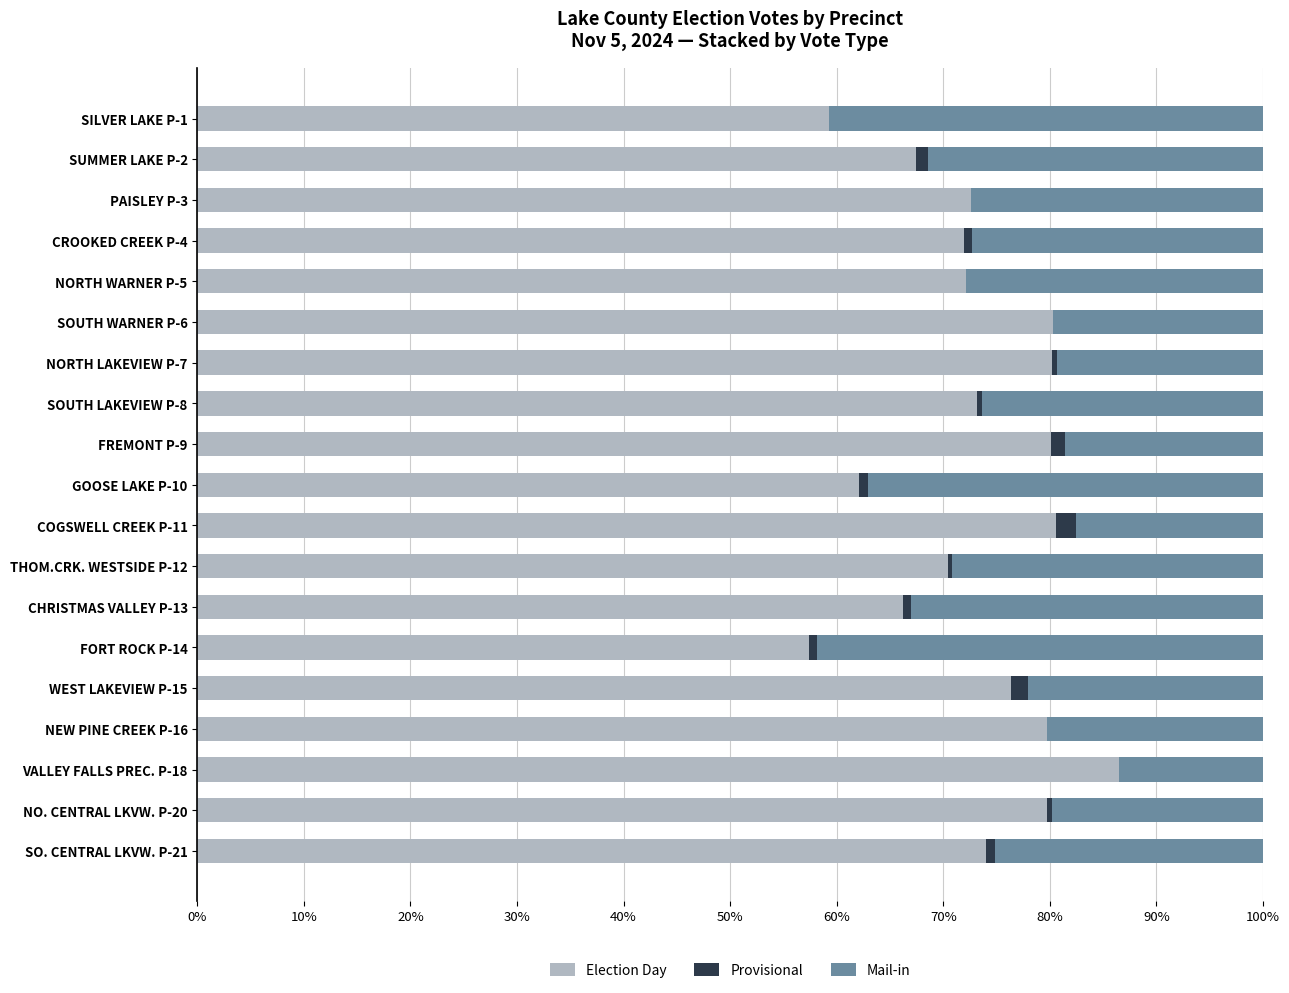

What are all the series names shown in the legend?

Election Day, Provisional, Mail-in